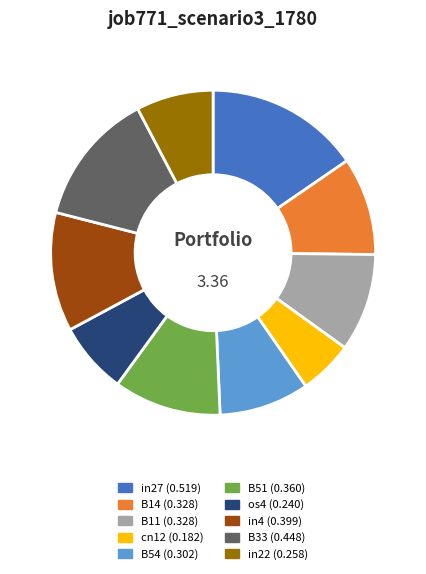

Which slice is the smallest?

cn12